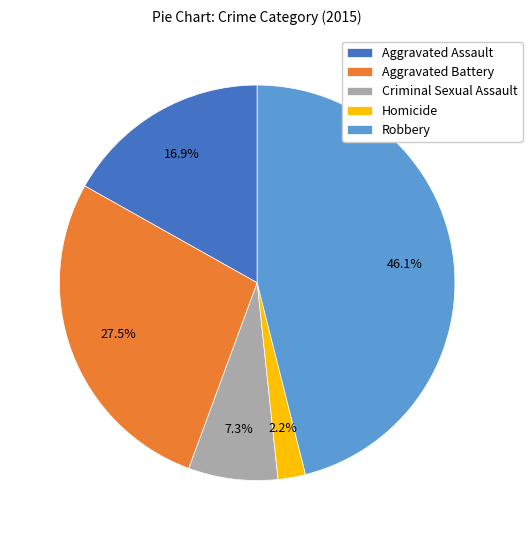

To the nearest percent, what percentage of the pie is Homicide?

2%